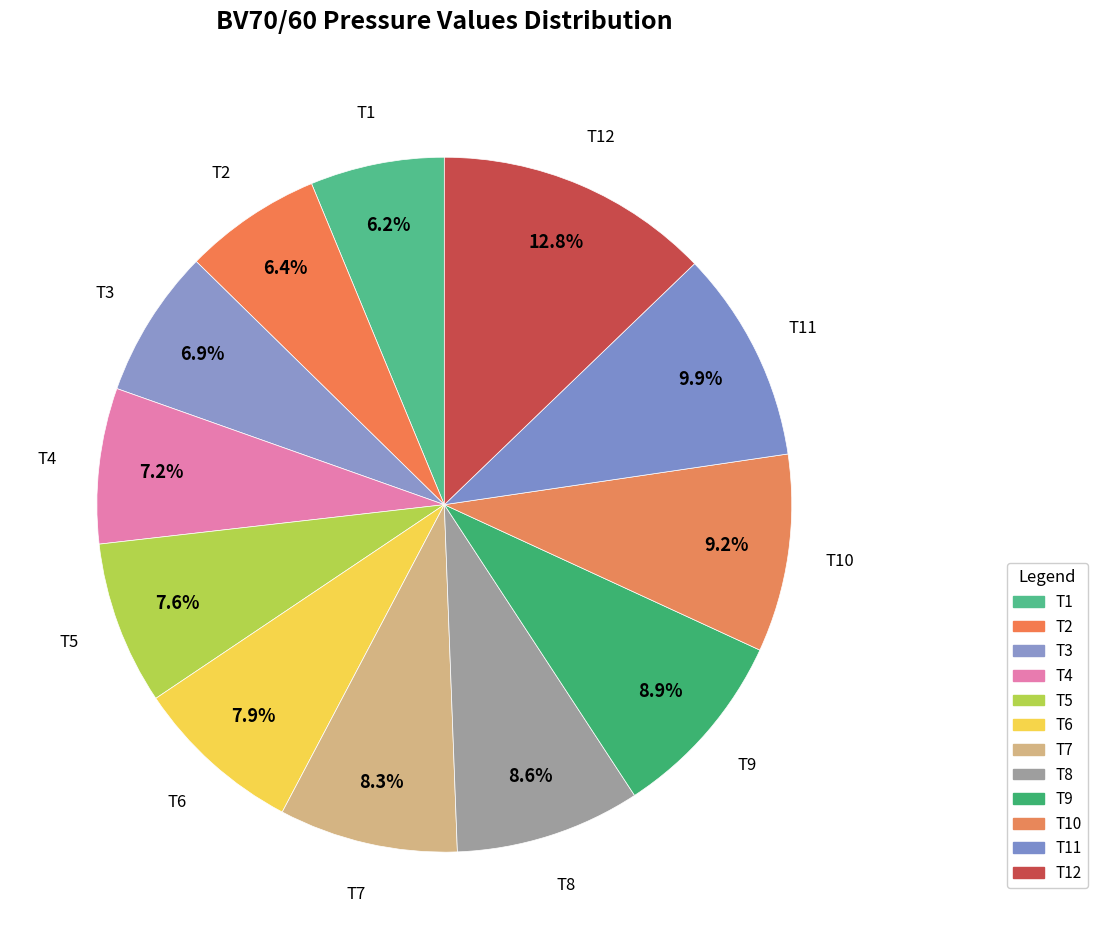

Between T10 and T5, which is larger?

T10